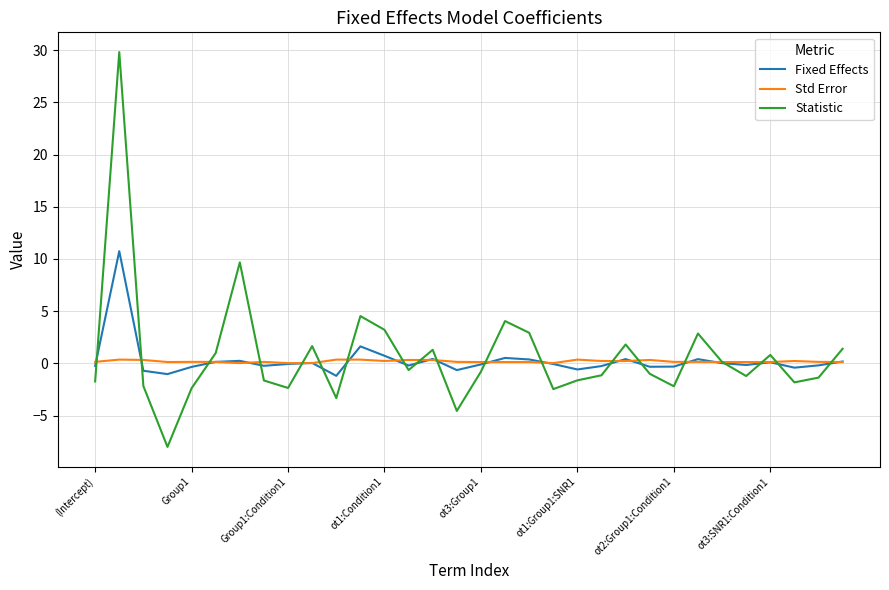

True or false: Std Error has more than 0 points higher than both neighbors.

True